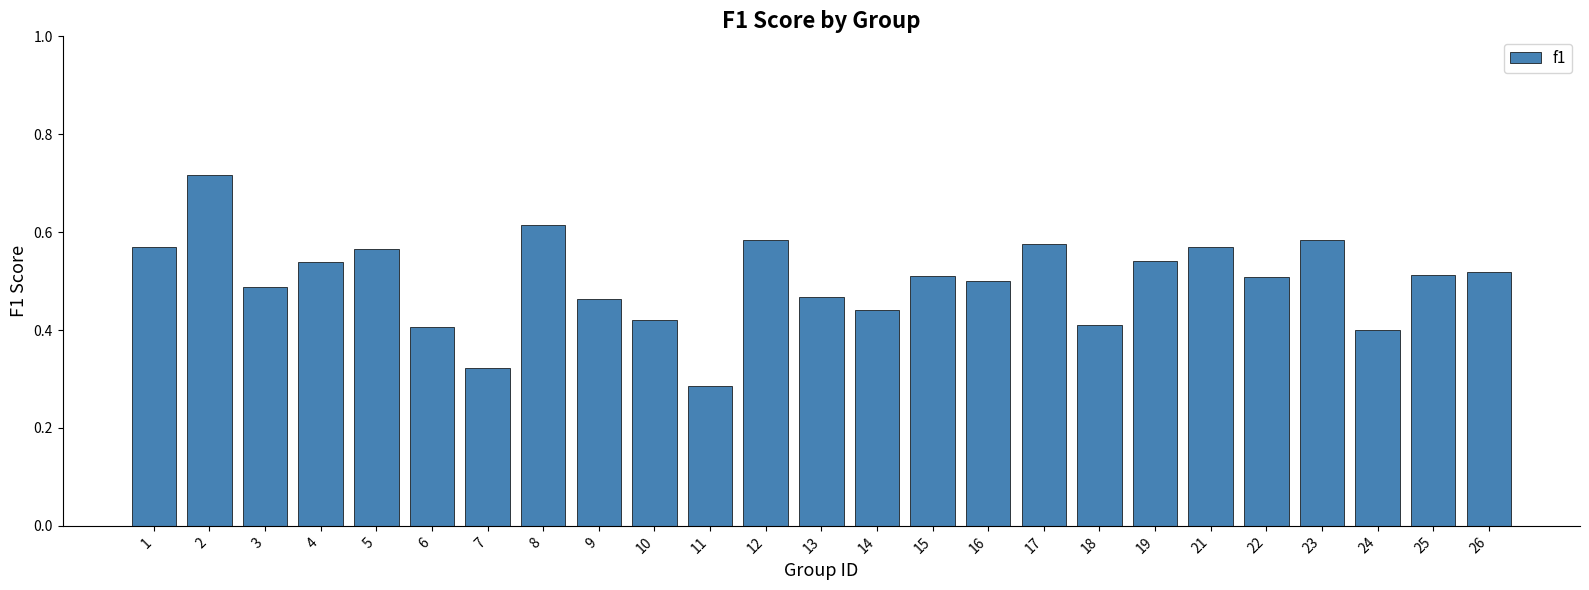

Count the values in the range 0 to 1.

25